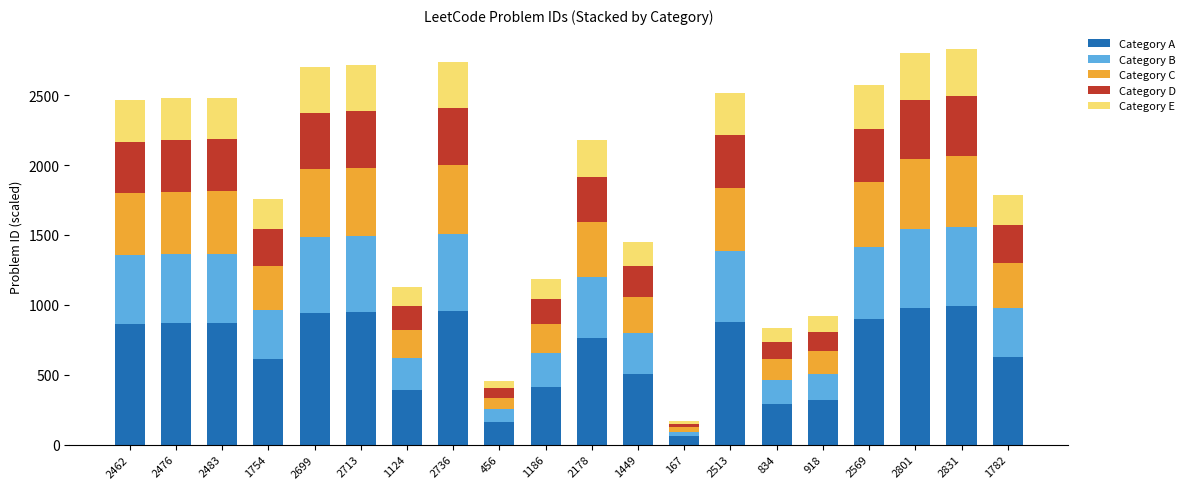

What is the average value of the Category A series?

667.3